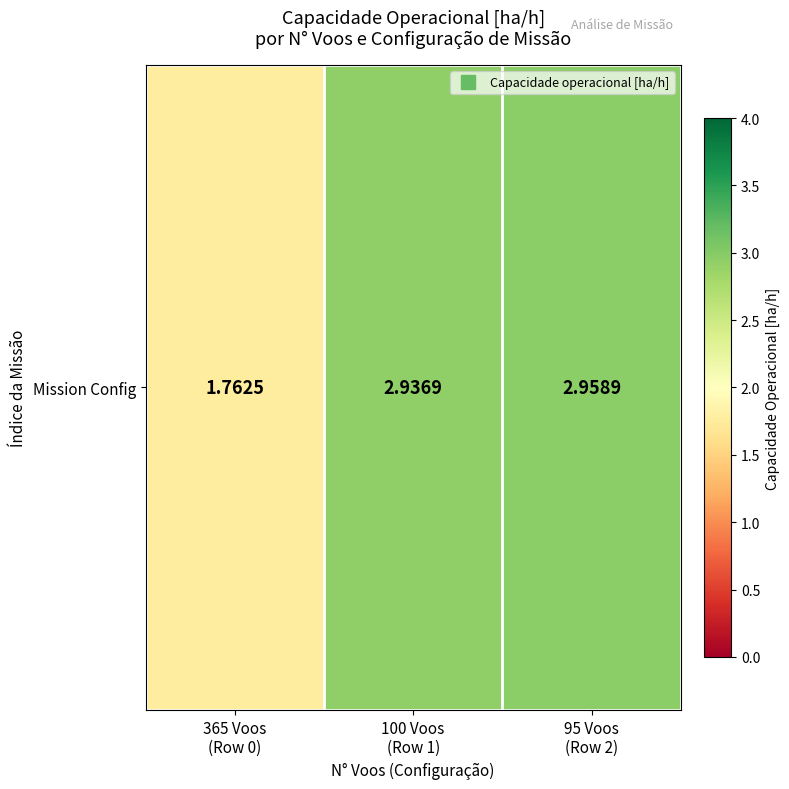

Rank the categories by value from highest to lowest.

95 Voos
(Row 2), 100 Voos
(Row 1), 365 Voos
(Row 0)